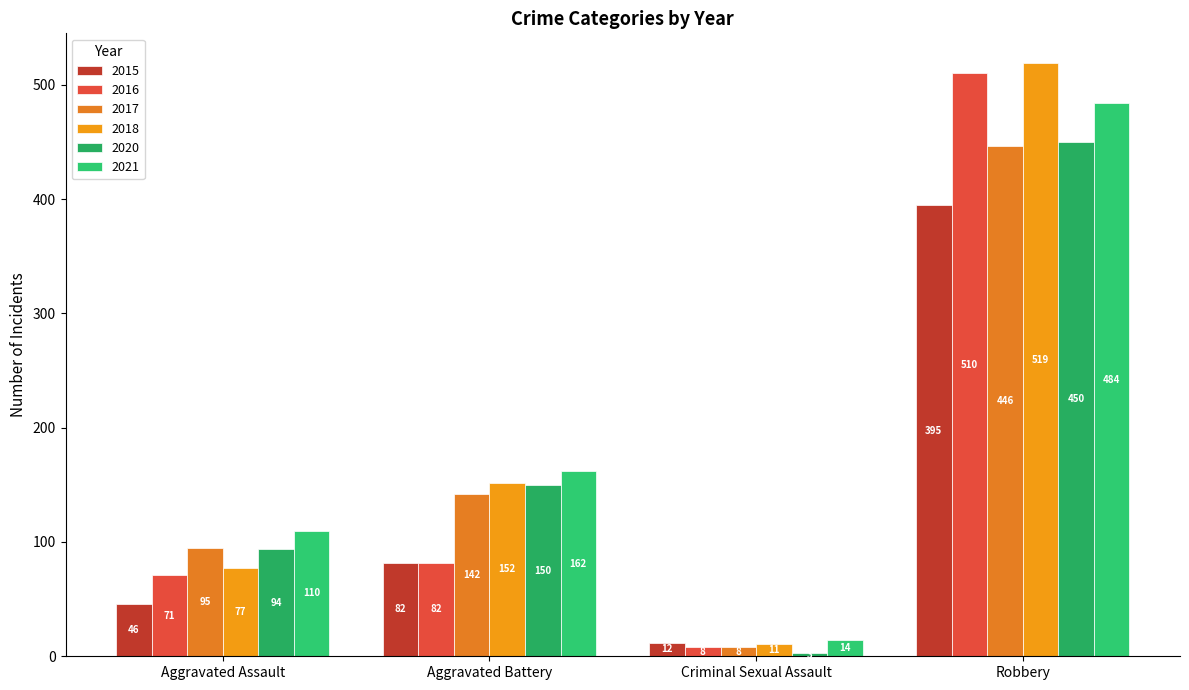

Which has a higher value, Robbery or Aggravated Assault?

Robbery